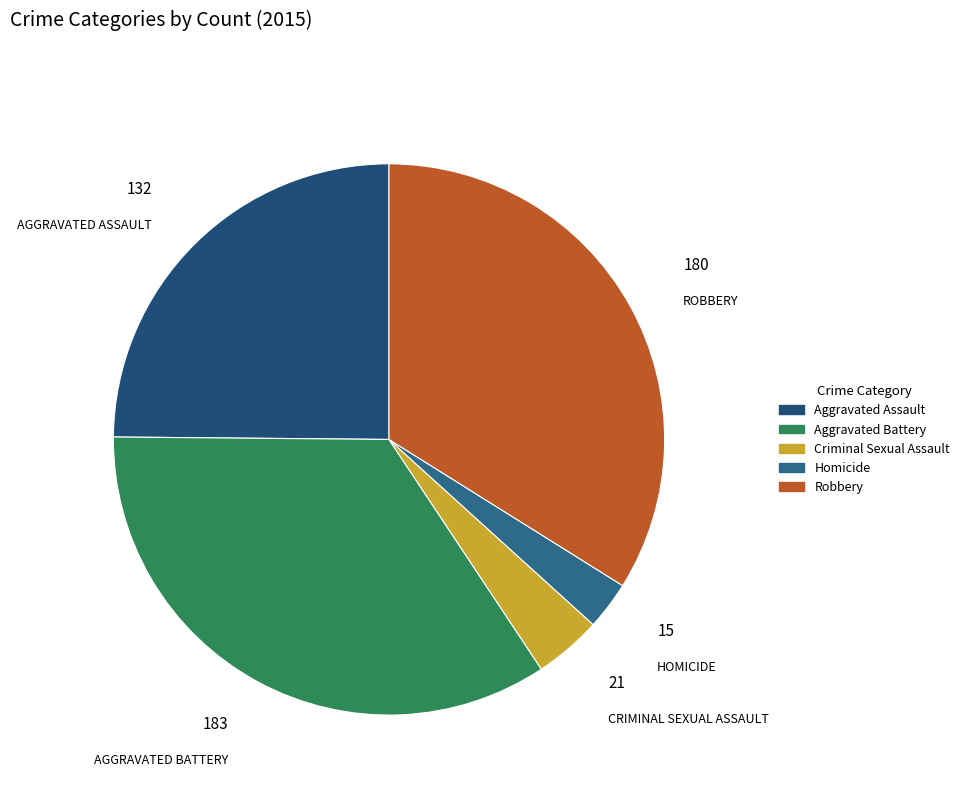

To the nearest percent, what percentage of the pie is Criminal Sexual Assault?

4%